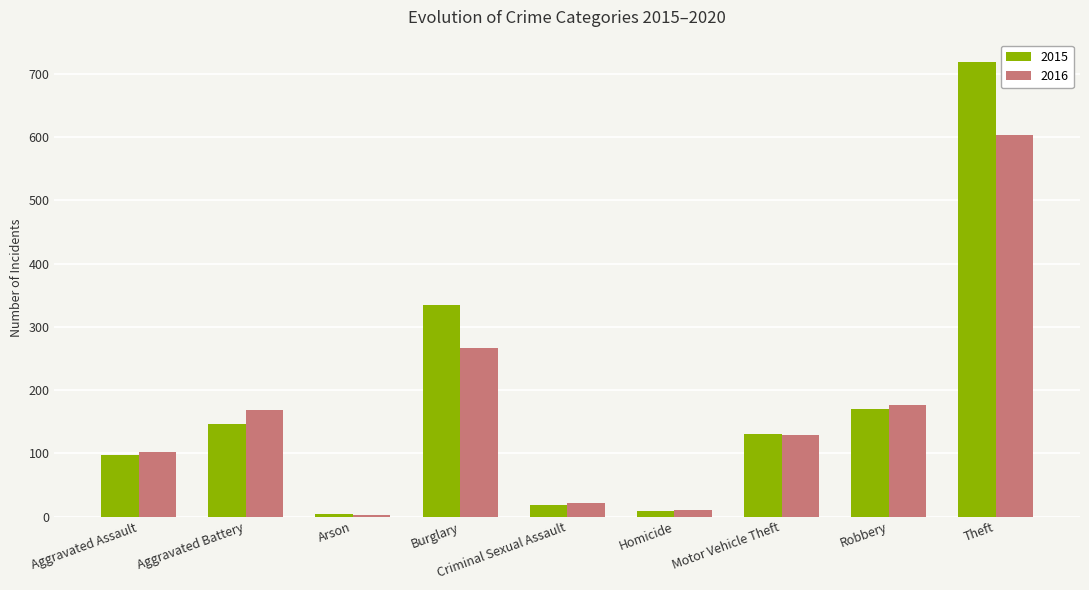

What is the total value across all series at Theft?

1321